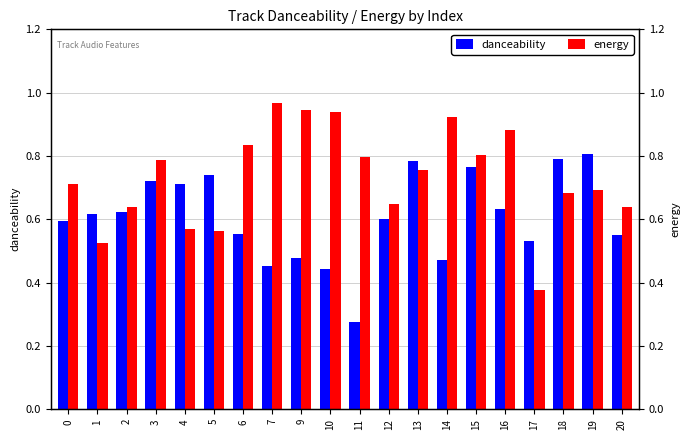

What is the value of the energy bar at the 2nd from the left?

0.5